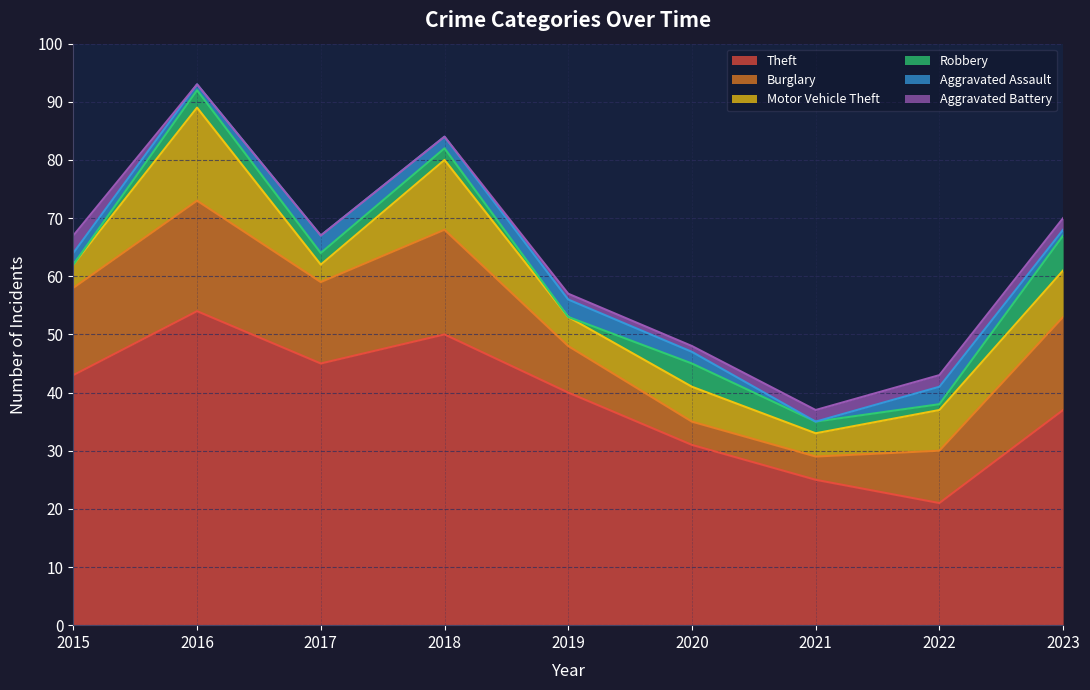

Which series has the largest range (max minus min)?

Theft